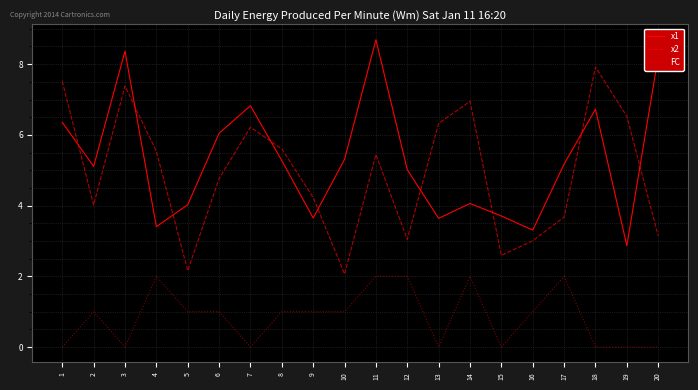

Rank the series at 7 from lowest to highest value.

FC, x2, x1